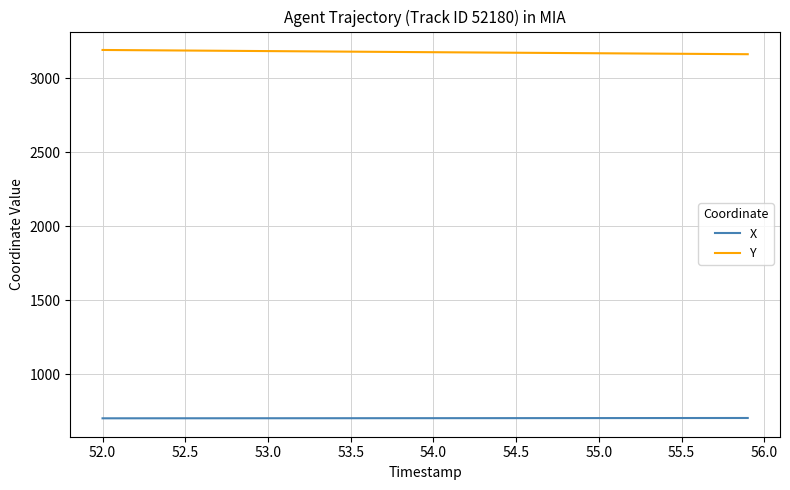

True or false: Y and X cross at least once.

False